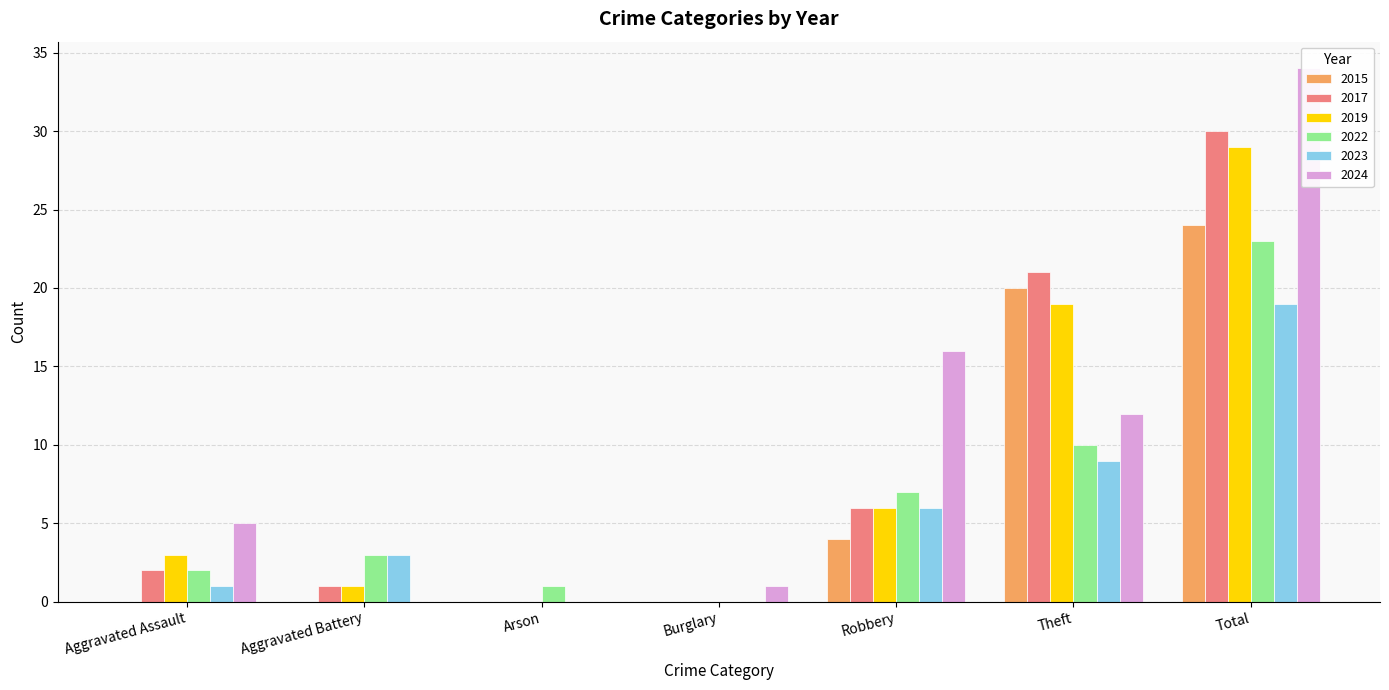

What are all the series names shown in the legend?

2015, 2017, 2019, 2022, 2023, 2024